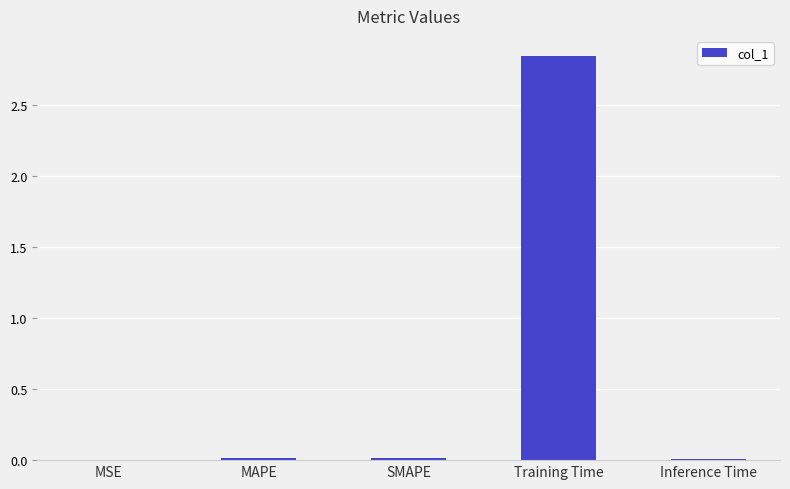

Which category has the highest value across all series?

Training Time